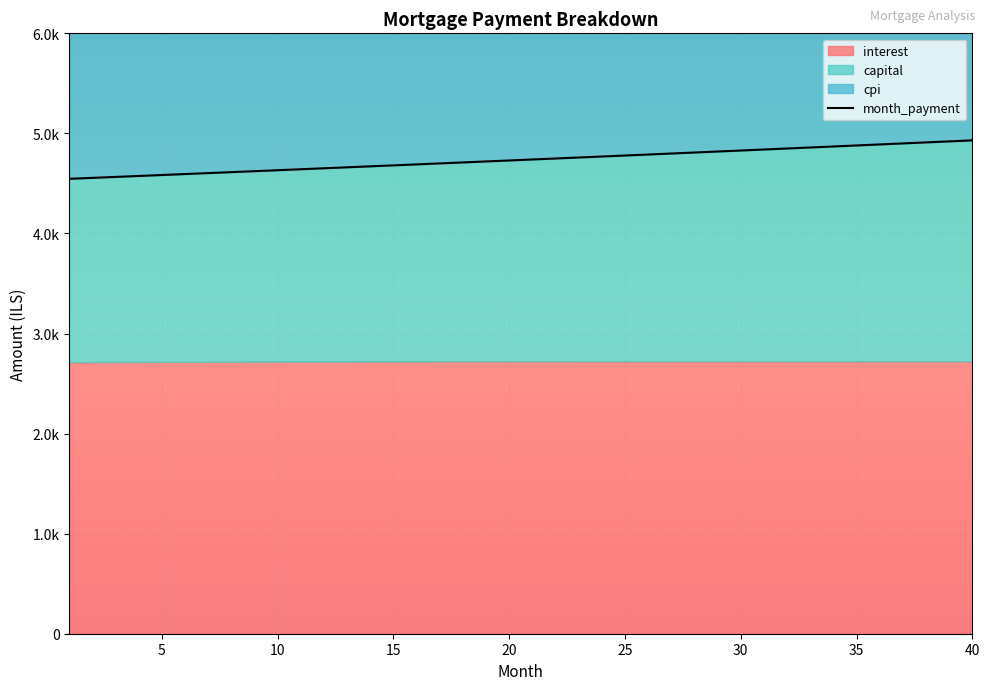

What is the value of the capital point at the 1st from the left?

1832.2